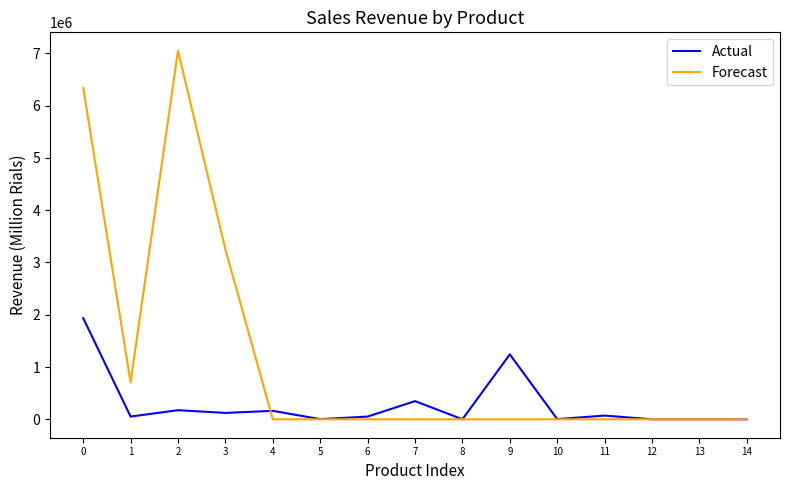

How many lines are shown in the chart?

2